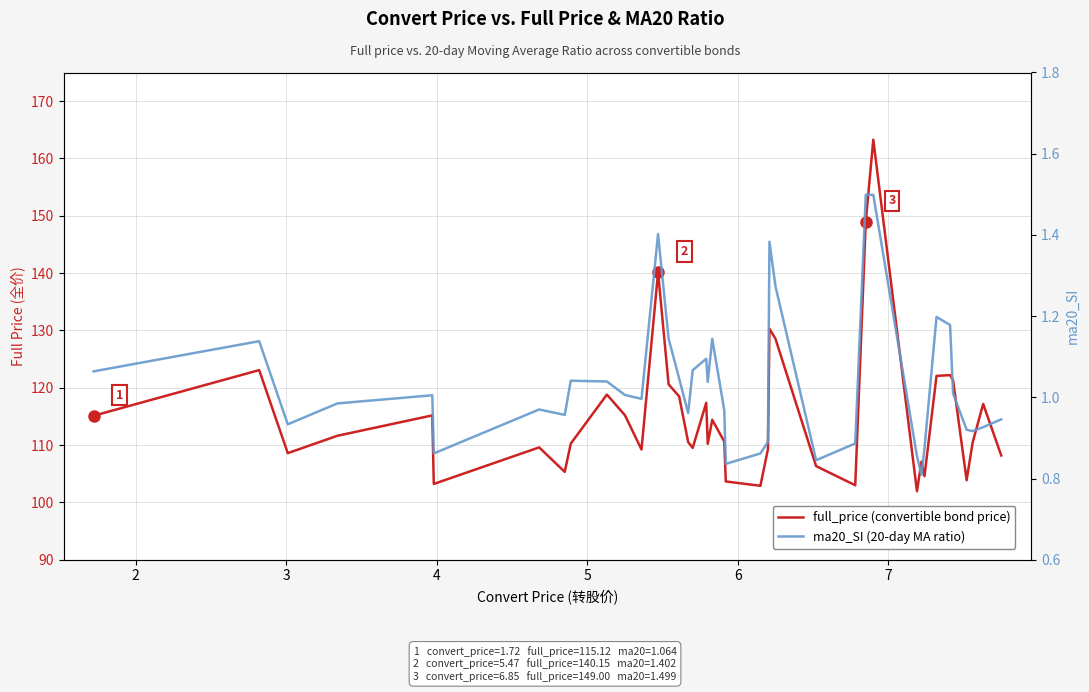

In ma20_SI (20-day MA ratio), how many points are lower than both neighbors (excluding endpoints)?

10